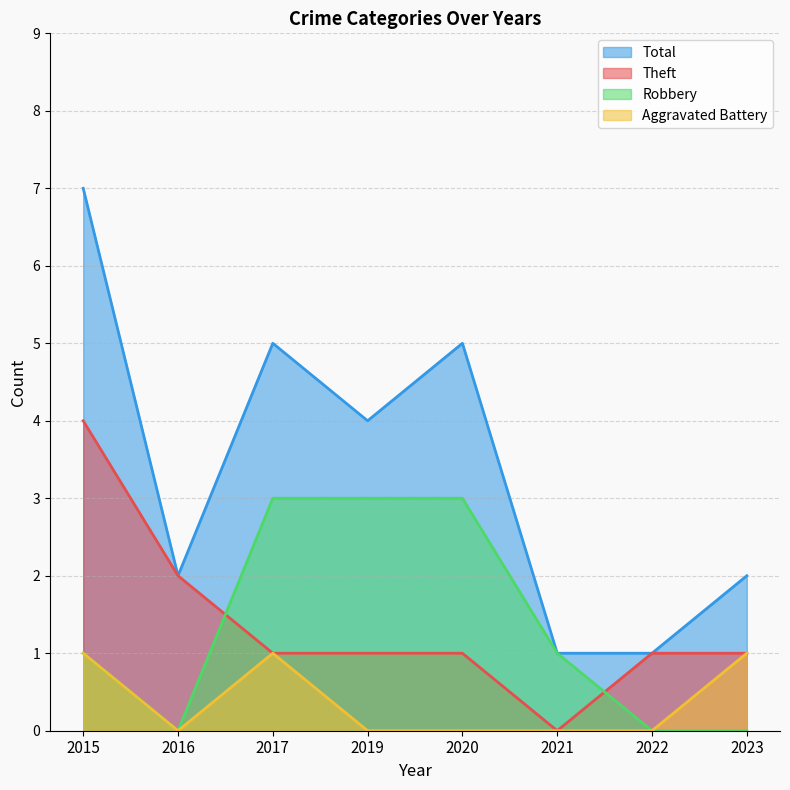

Where is the first local minimum for Theft?

2021